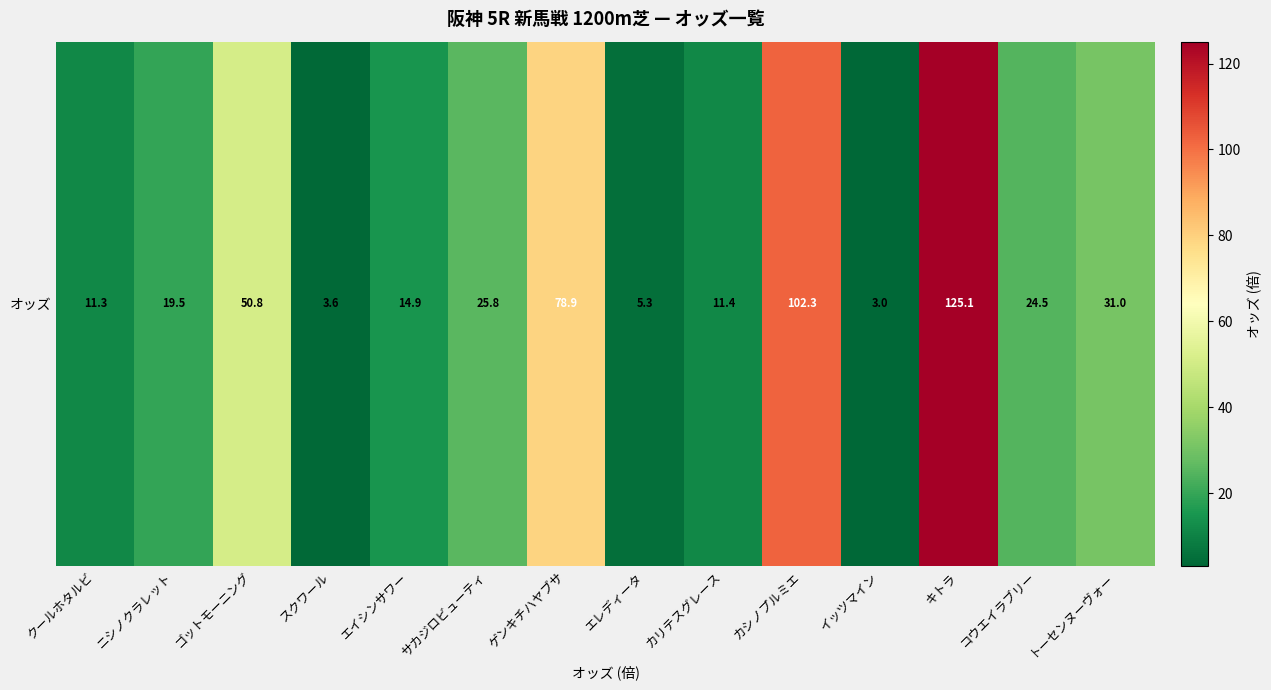

Where is the data nearest to the value 64?

ゴットモーニング